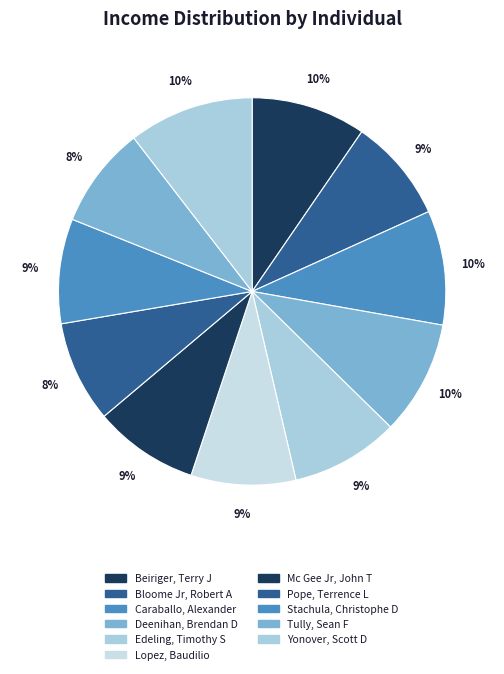

To the nearest percent, what percentage of the pie is Edeling, Timothy S?

9%